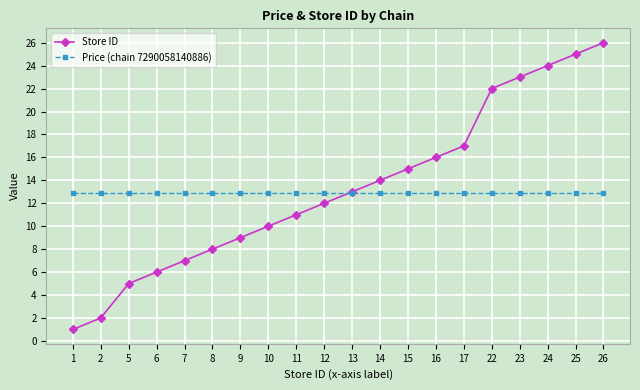

Is this an area chart (filled region under the line)?

No